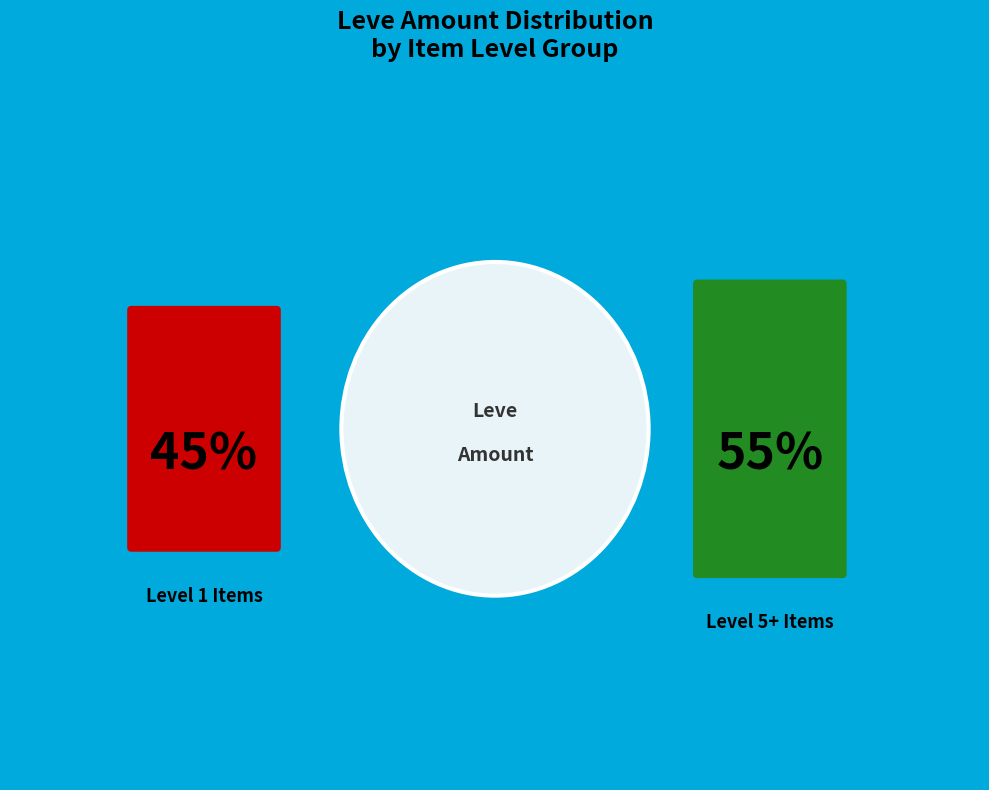

The Hempen Underpants slice represents 19% of the pie. True or false?

False